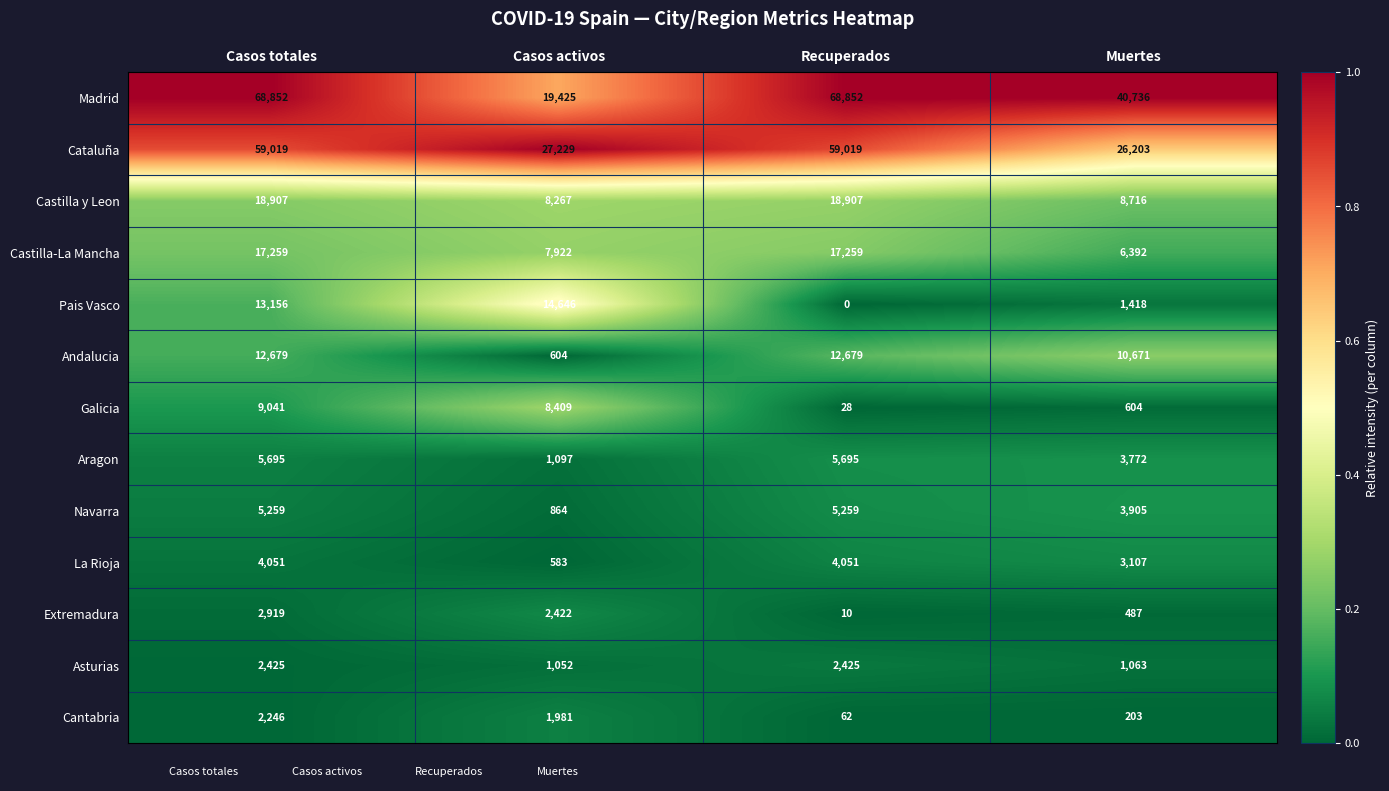

Where is Asturias nearest to the value 1738?

Muertes